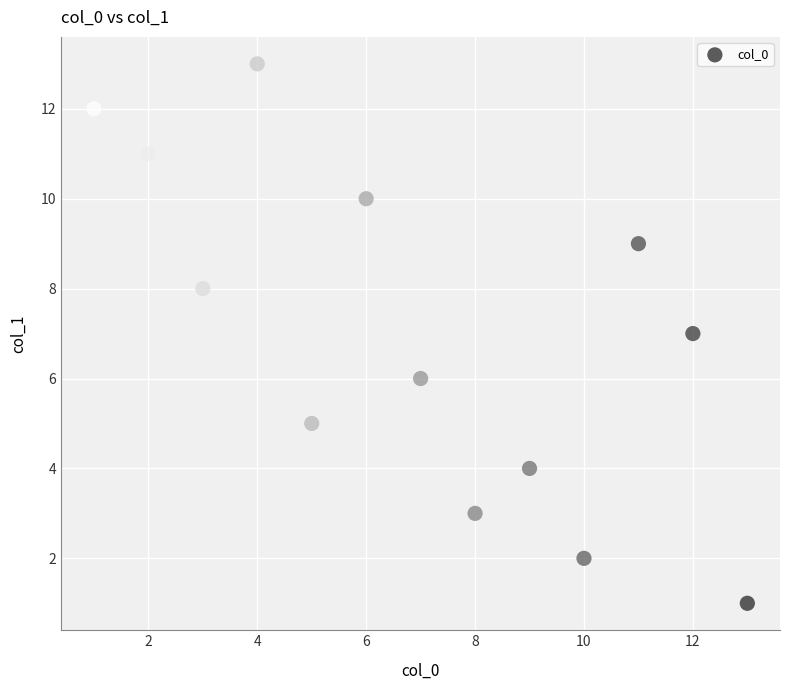

What is the range of Y values (max minus min)?

12